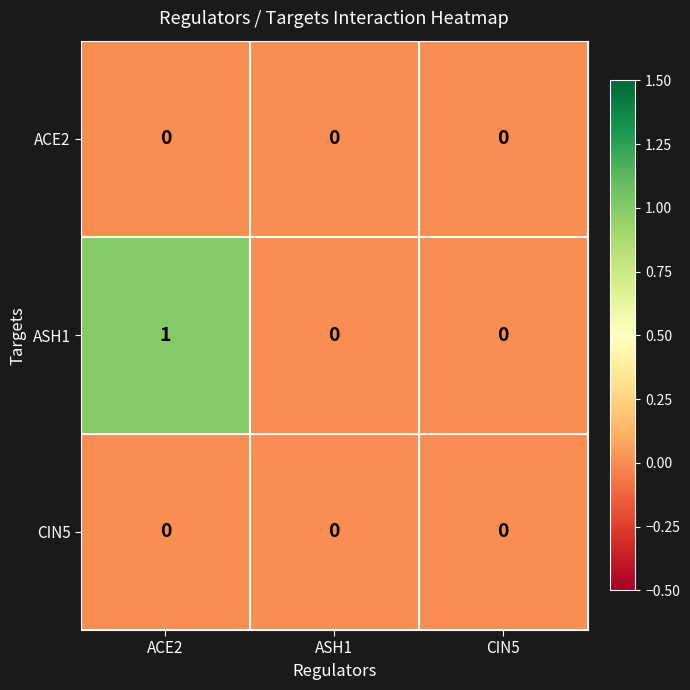

True or false: CIN5 has a value of 0 at ASH1.

True